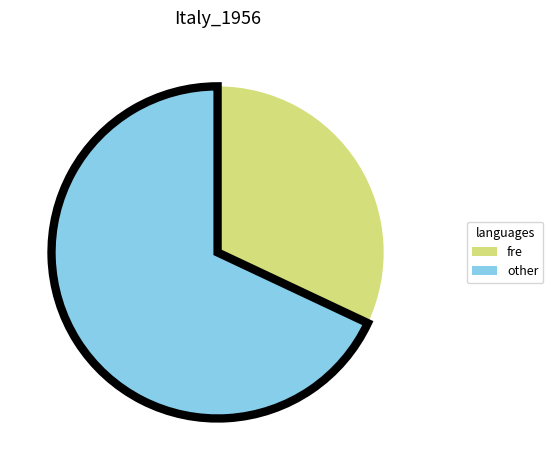

Which category accounts for the majority?

other